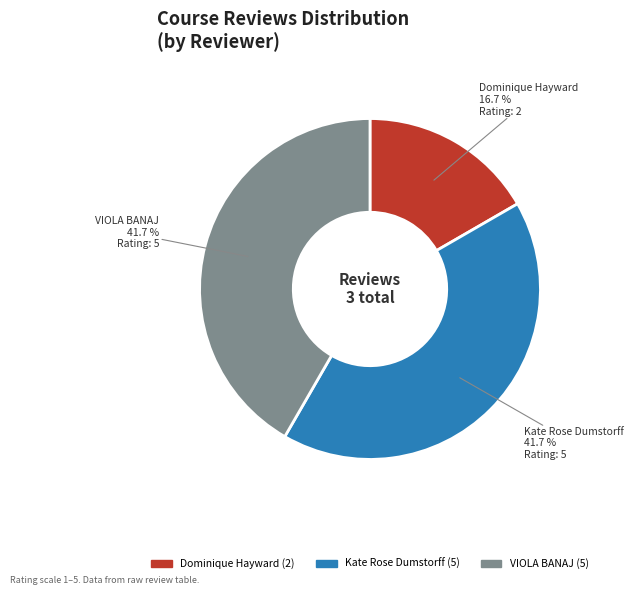

How many slices are in this pie chart?

3